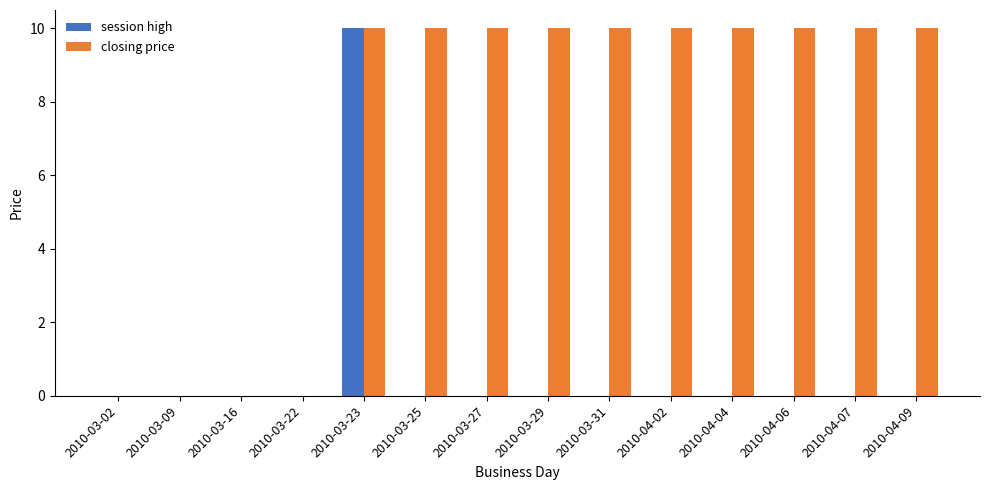

At which category is the sum across all series the highest?

2010-03-23